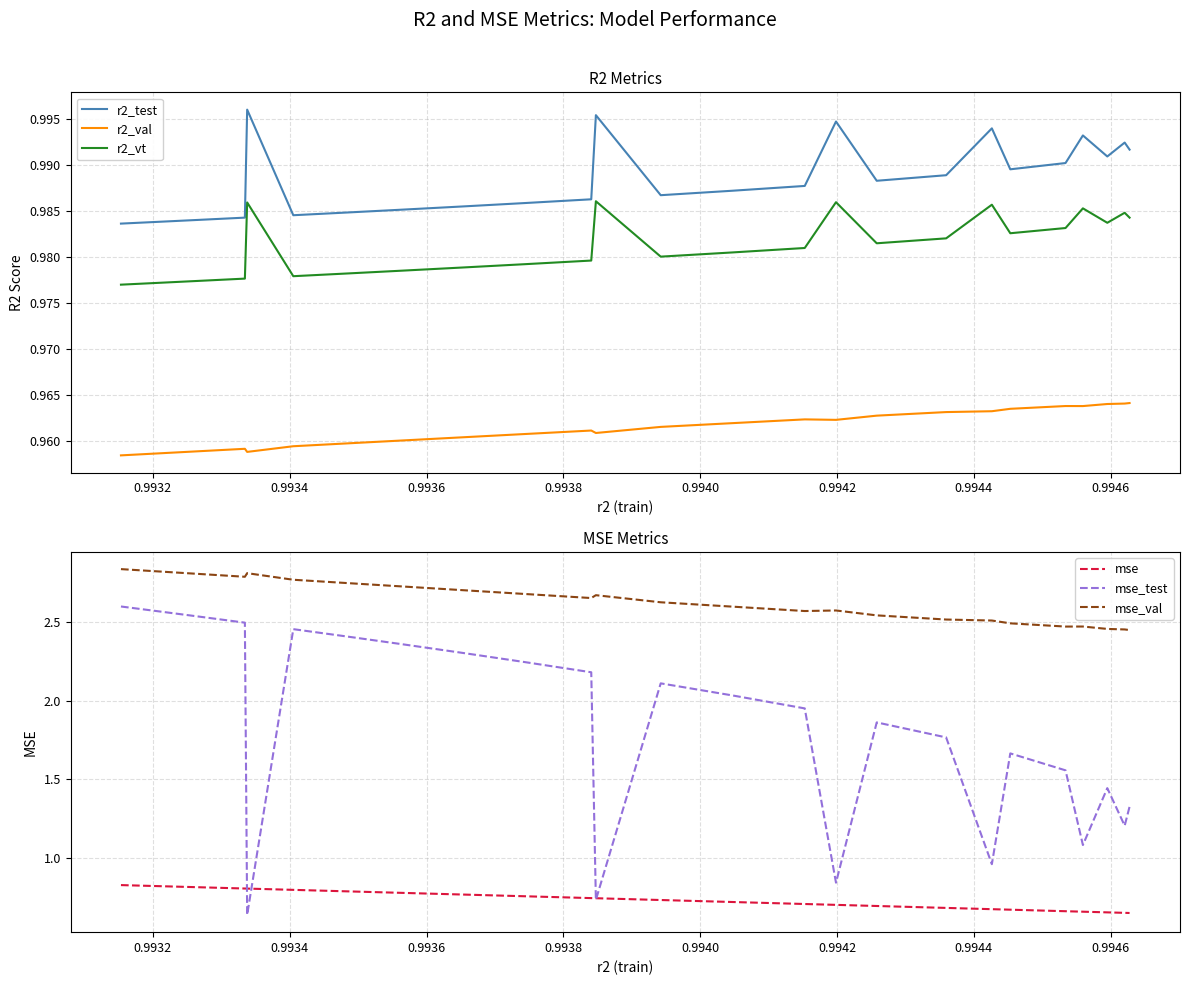

True or false: mse and mse_val intersect in this chart.

False